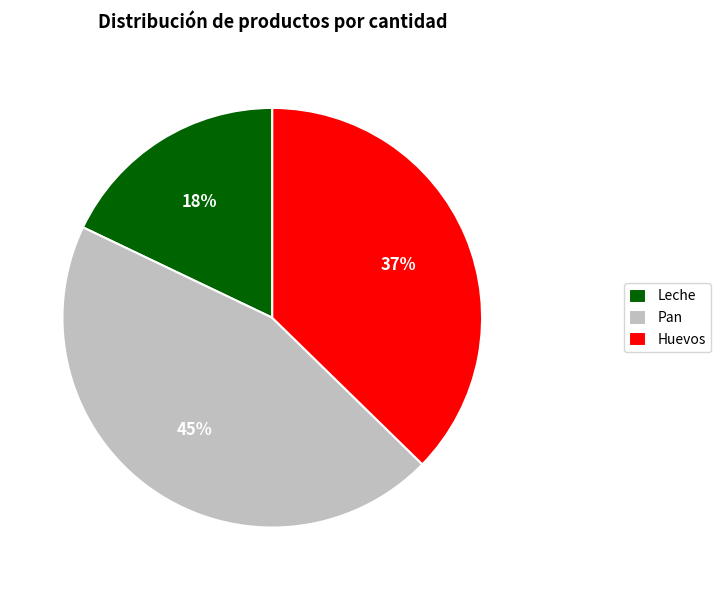

True or false: Leche accounts for 31% of the total.

False